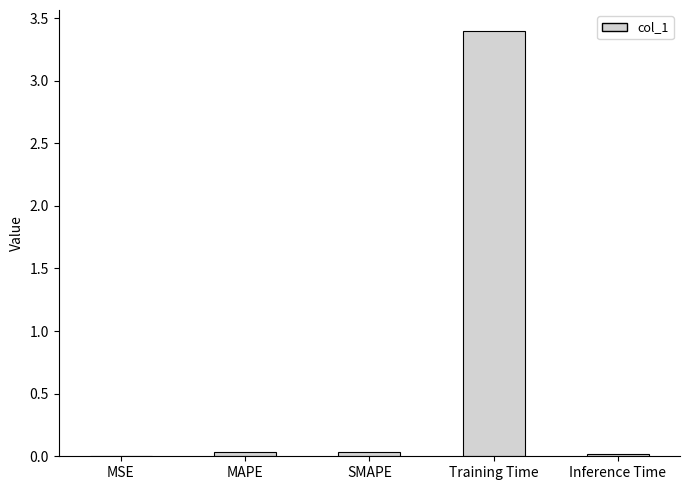

What is the maximum value shown in the chart?

3.4